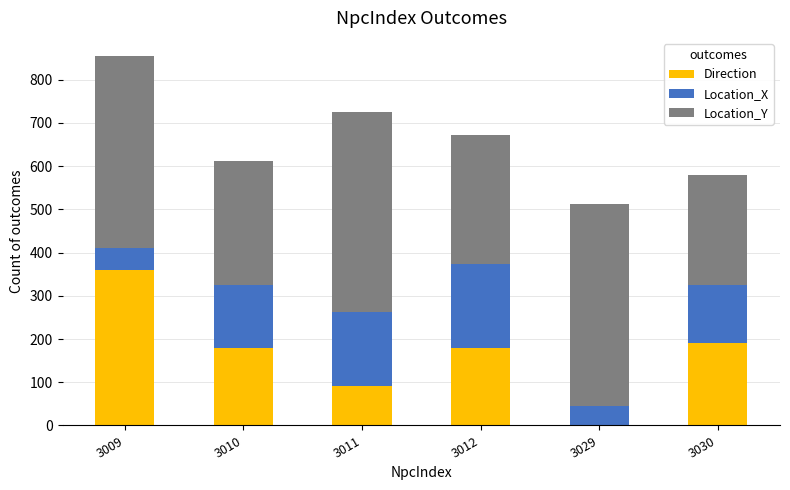

What is the sum of all Direction values?

1000.0